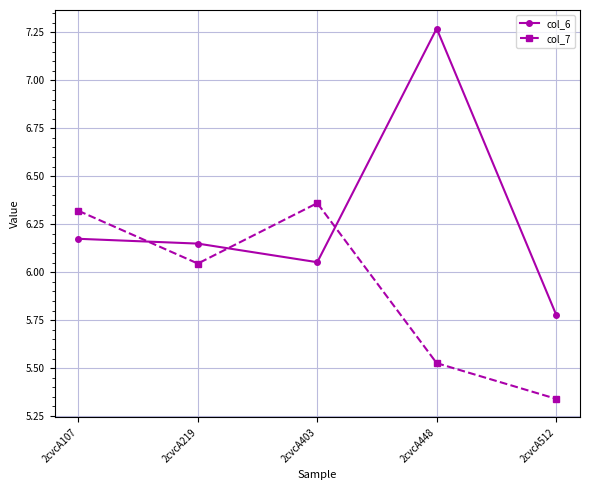

Which category has the highest value in the col_7 series?

2cvcA403